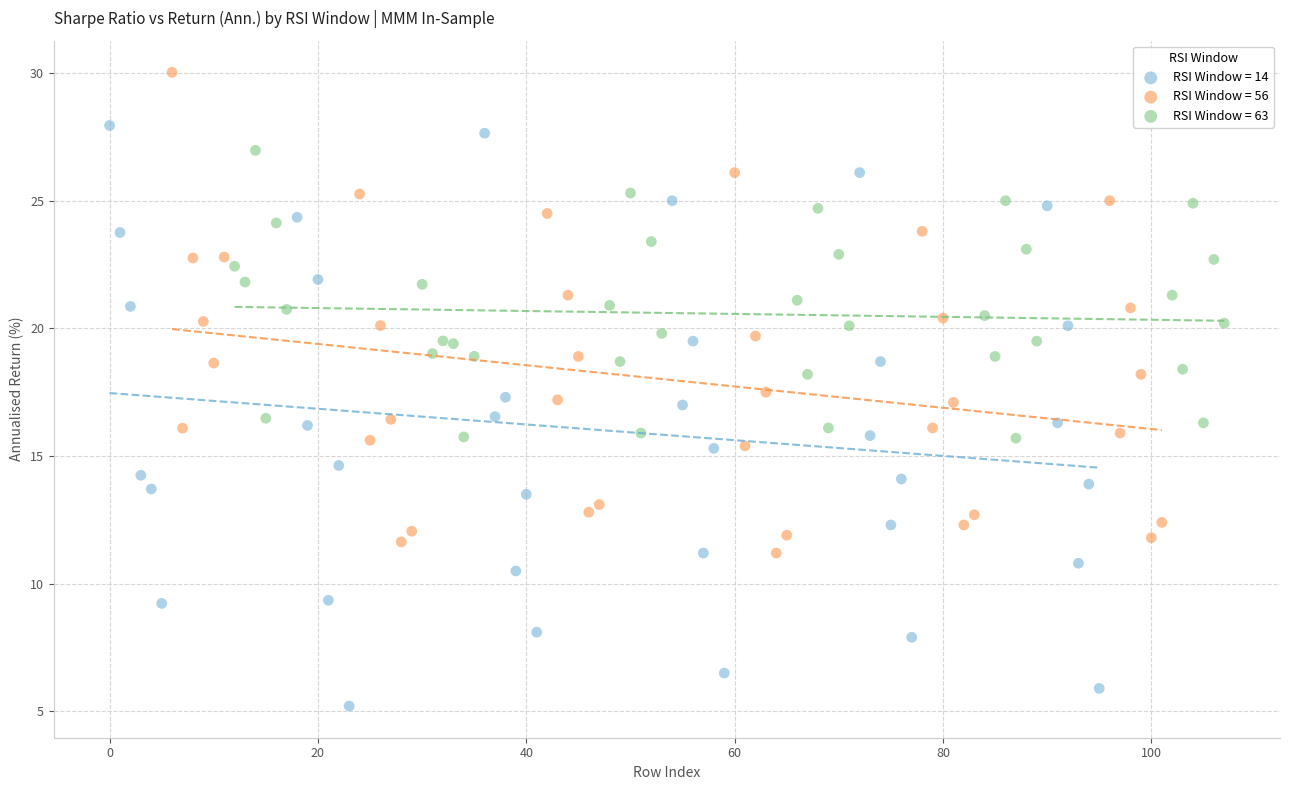

What are all the series names shown in the legend?

RSI Window = 14, RSI Window = 56, RSI Window = 63